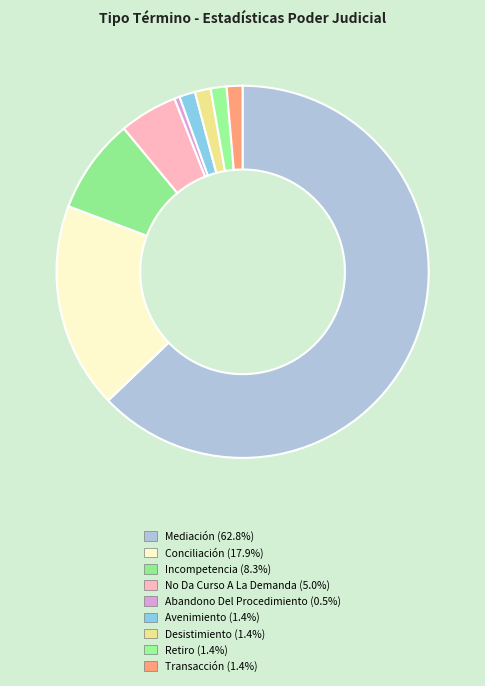

How many slices are in this pie chart?

9